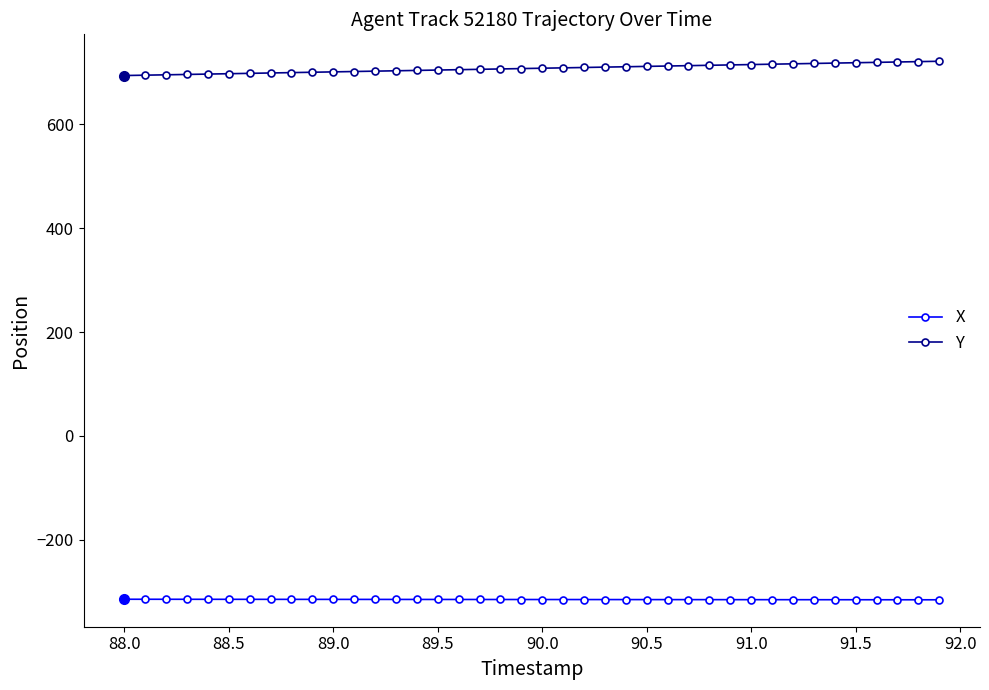

What is the difference between the second highest and second lowest values in the Y series?

26.1